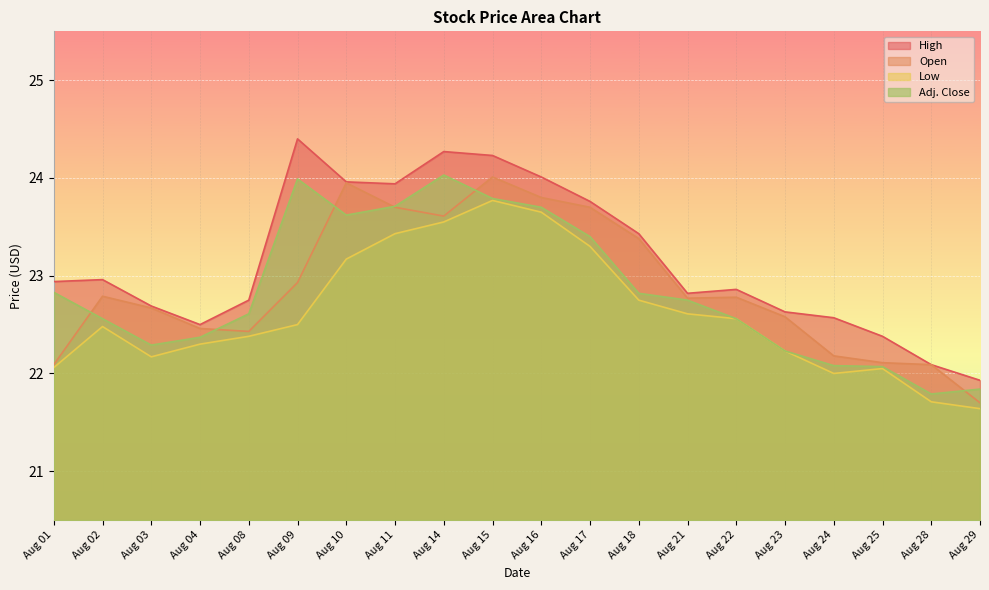

What is the minimum value for Low?

21.6